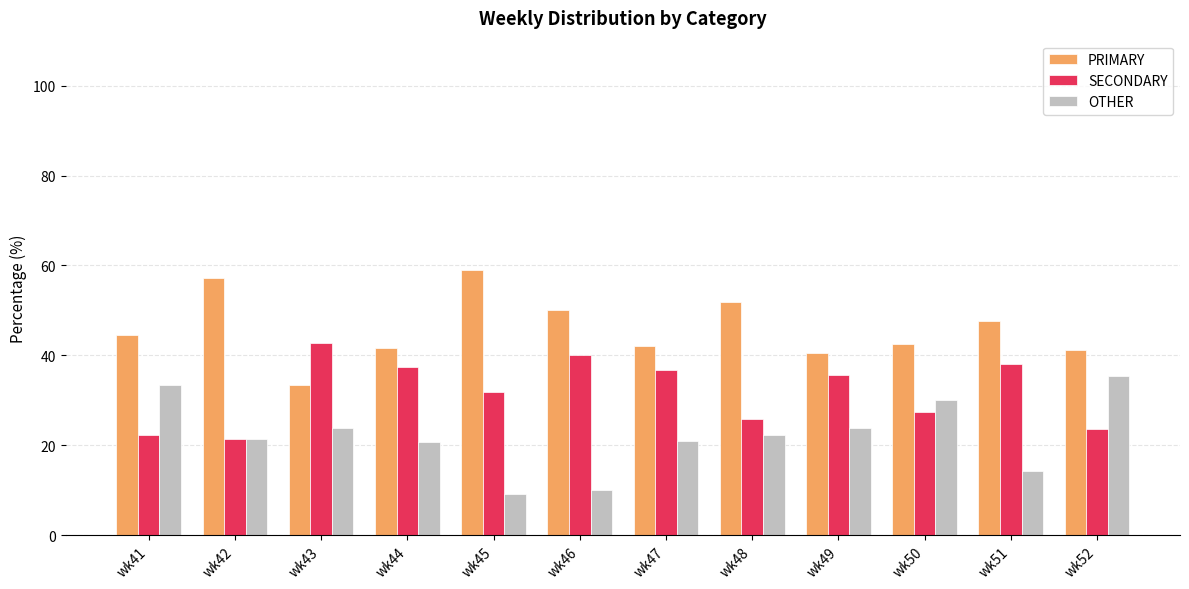

At how many categories does at least one series exceed 36?

12